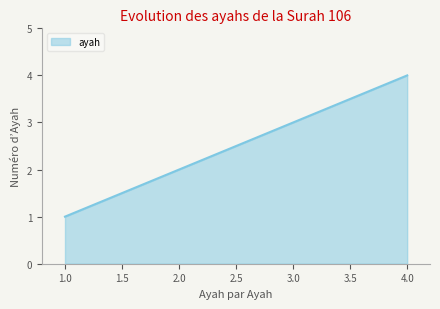

List the labels in order of value, smallest first.

1.0, 2.0, 3.0, 4.0